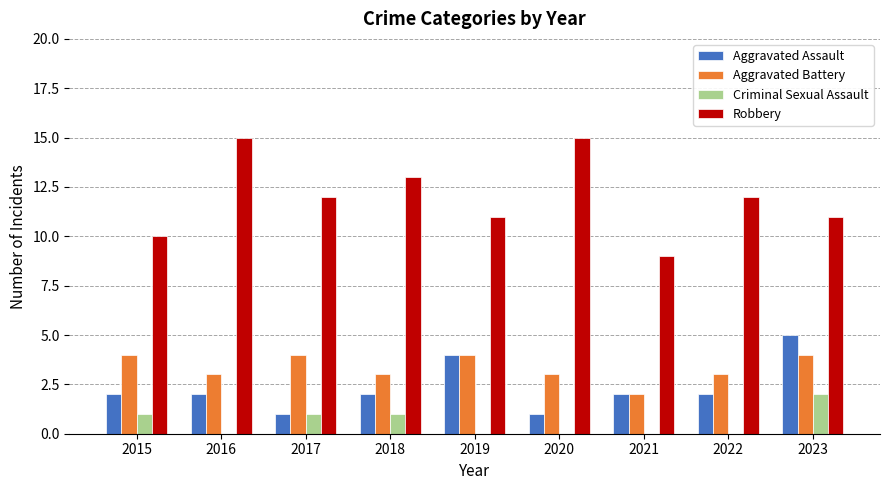

The value of Aggravated Battery at 2019 is 7. True or false?

False